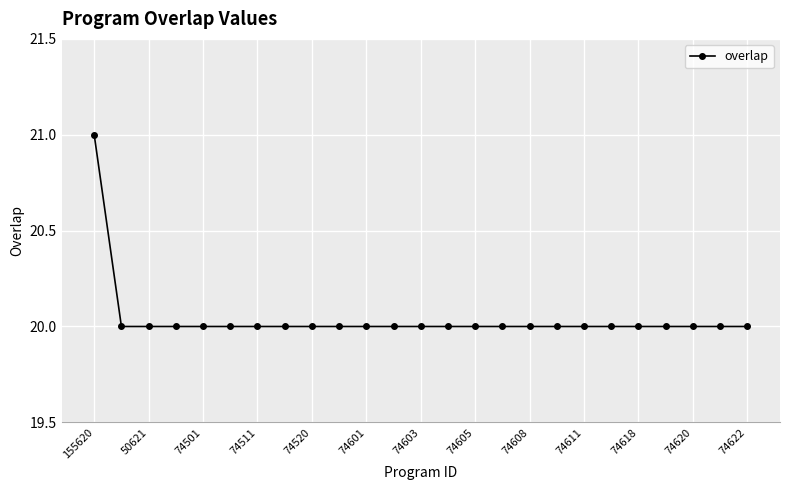

How many categories are shown in the chart?

25